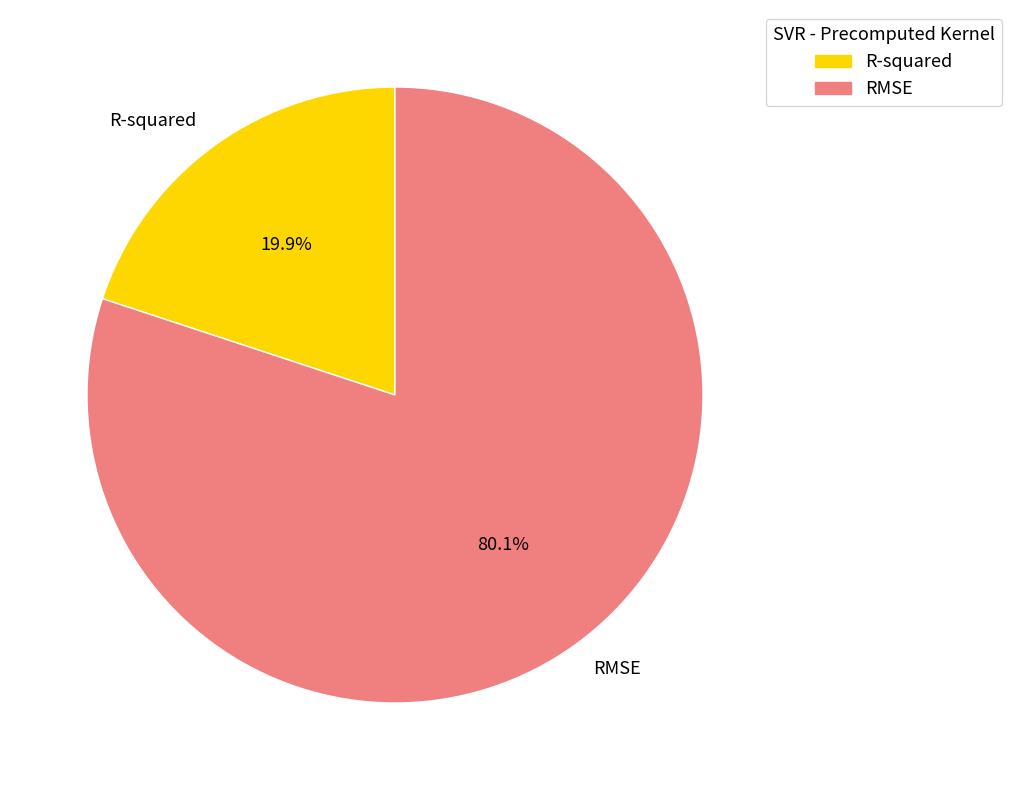

To the nearest percent, what is the difference between the largest and smallest slice percentages?

60%